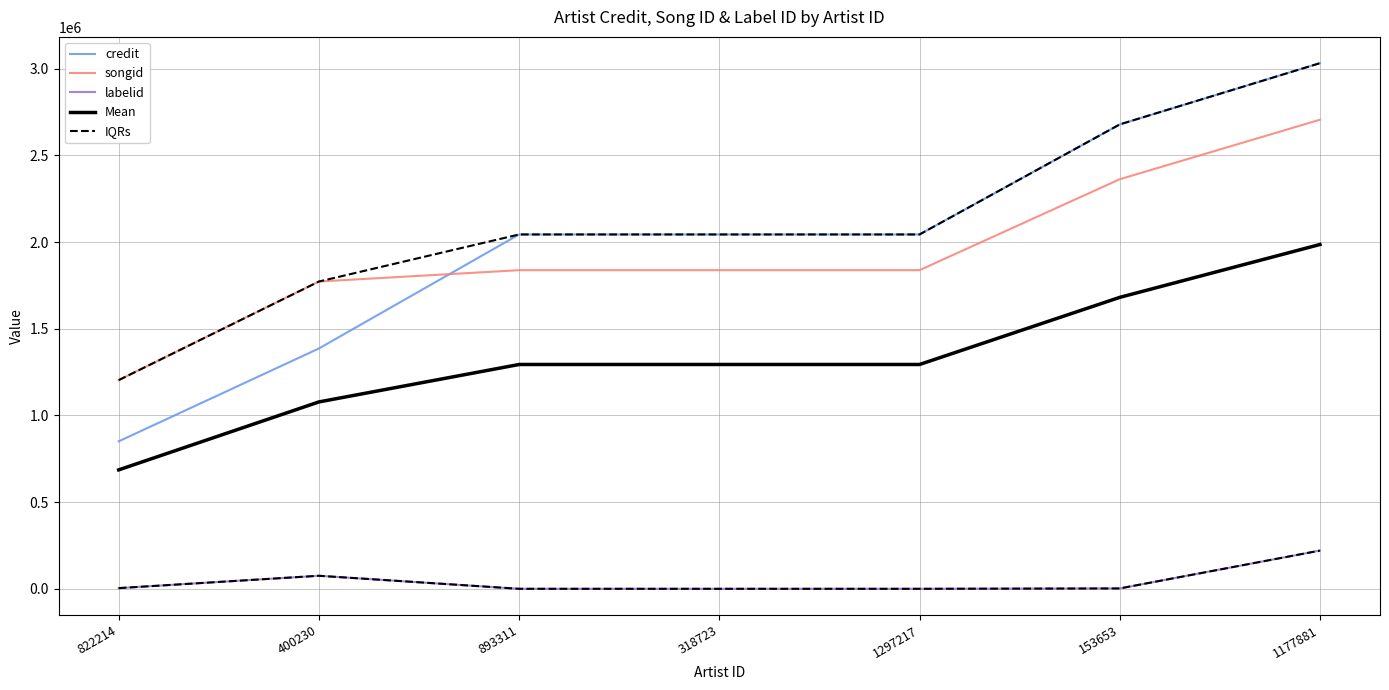

Rank the categories by credit value from highest to lowest.

1177881, 153653, 893311, 318723, 1297217, 400230, 822214